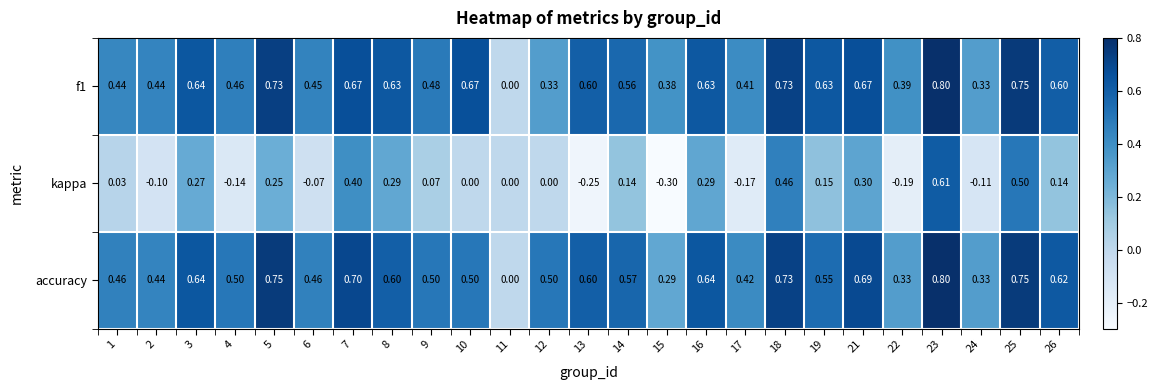

Between 2 and 5, which series saw the biggest shift?

kappa